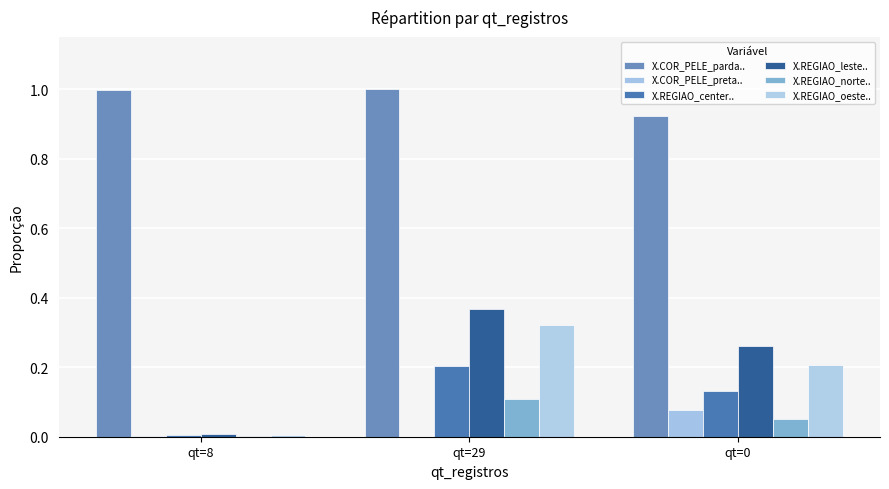

Are the bars horizontal?

No